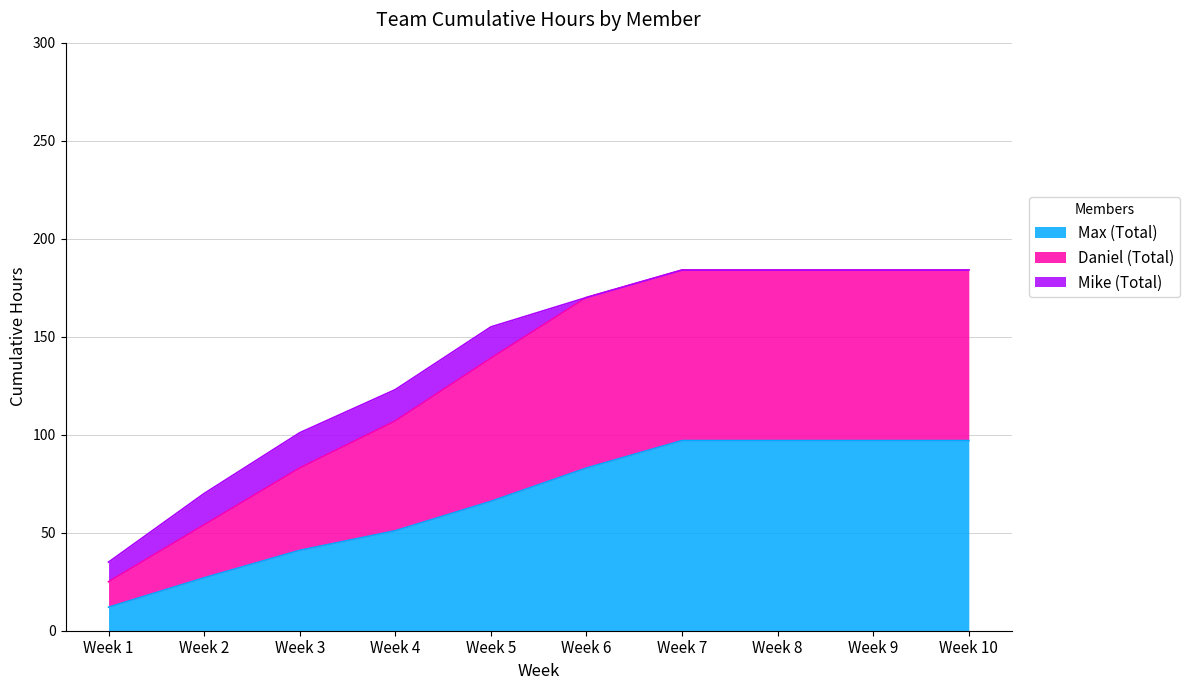

Which category has the lowest value in the Max (Total) series?

Week 1